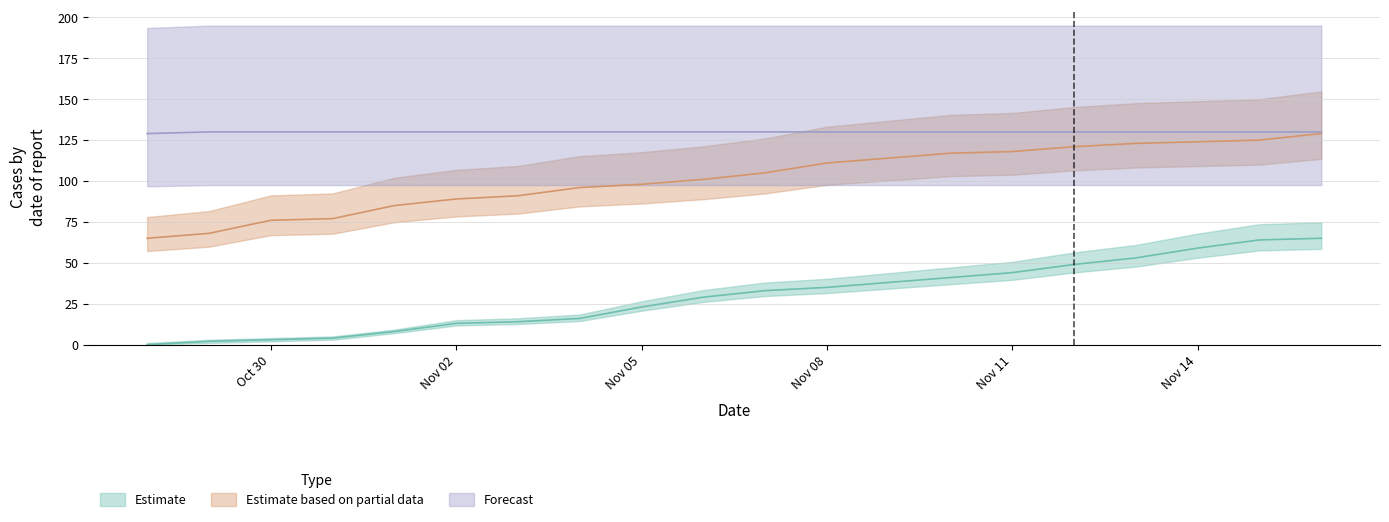

What is the difference between the Estimate based on partial data values at Nov 14 and Oct 30?

48